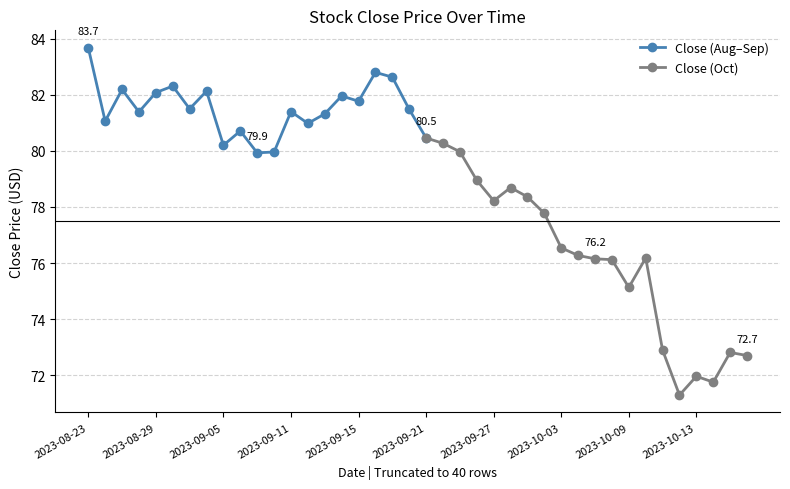

How many interior local valleys (lower than both neighbors) does the data have?

11